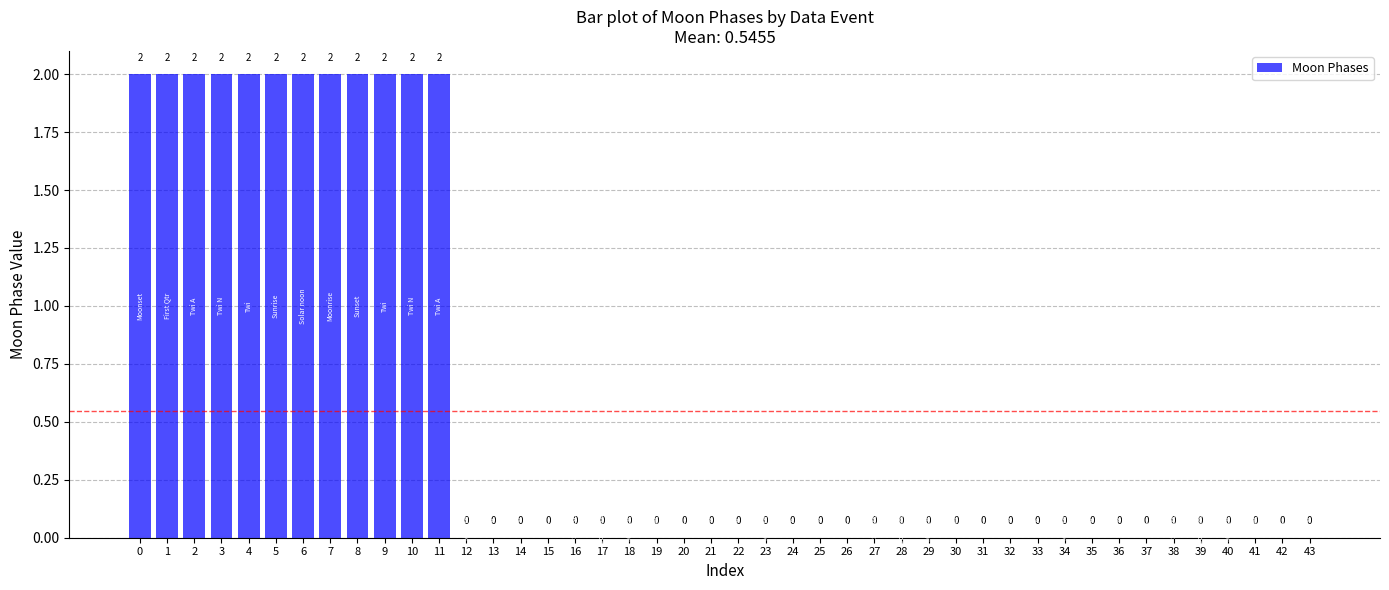

Between 35 and 3, which is larger?

3